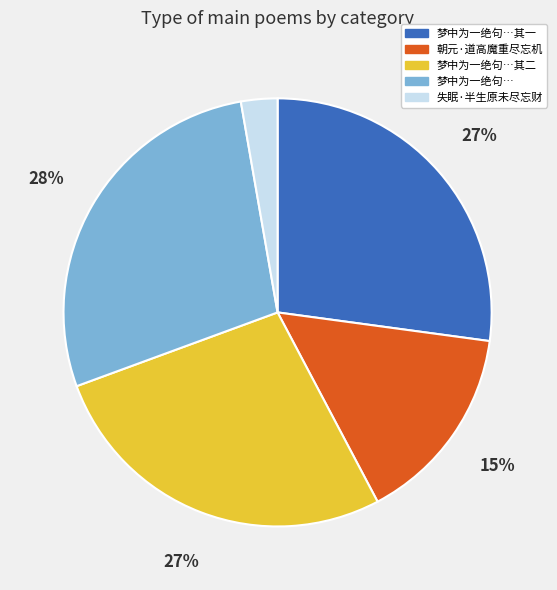

To the nearest percent, what is the difference between the largest and smallest slice percentages?

25%